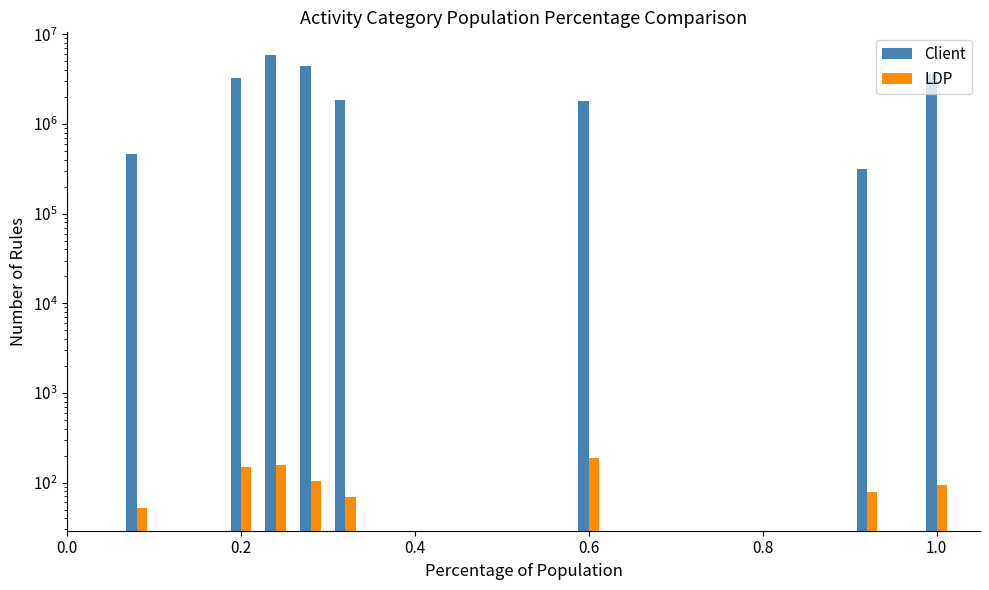

Count the number of data series in this chart.

2